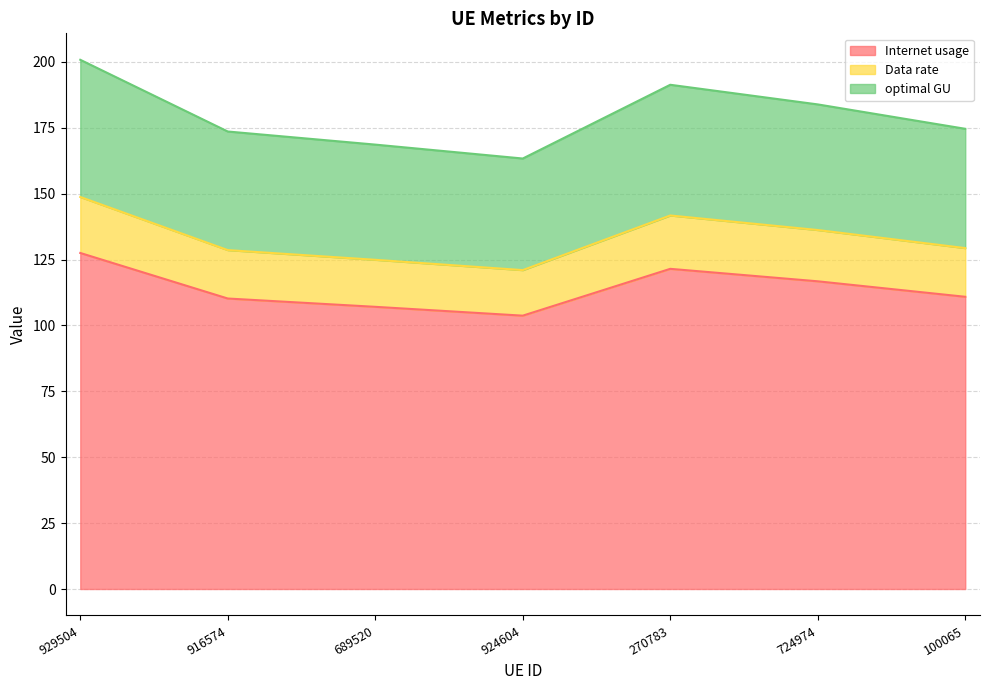

True or false: Data rate has a value of 230.2 at 916574.

False